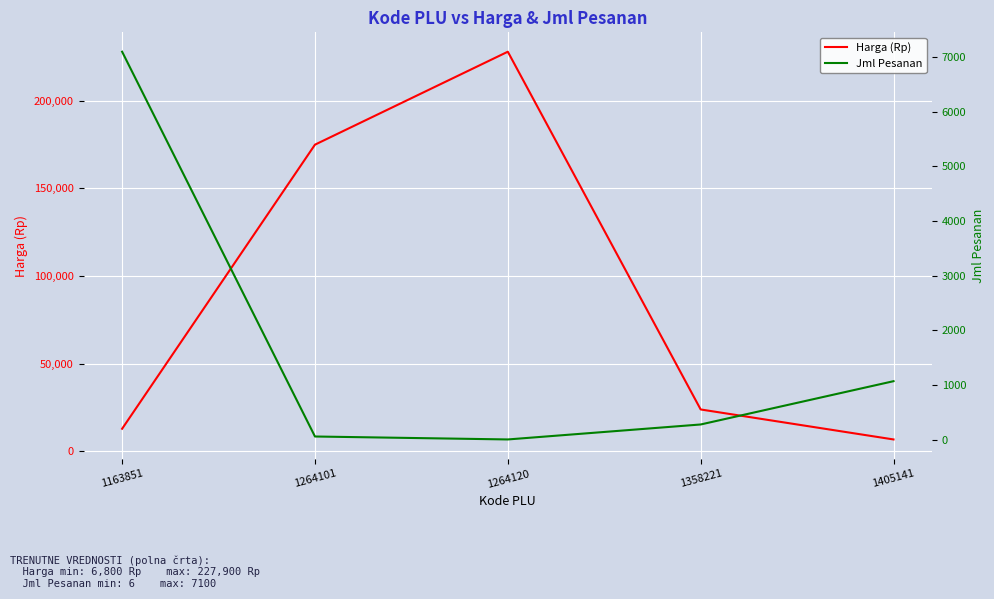

What is the maximum value shown in the chart?

227900